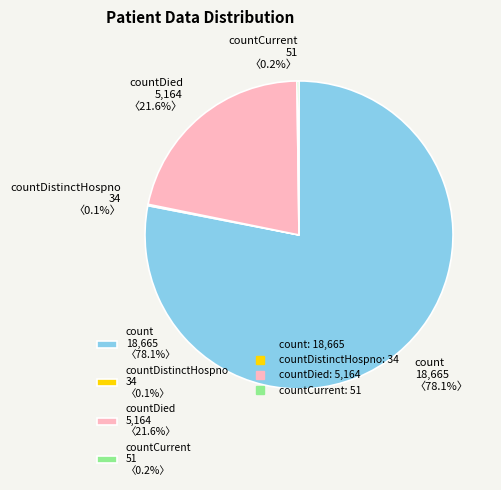

Which category has the biggest portion of the pie?

count 18,665 〈78.1%〉